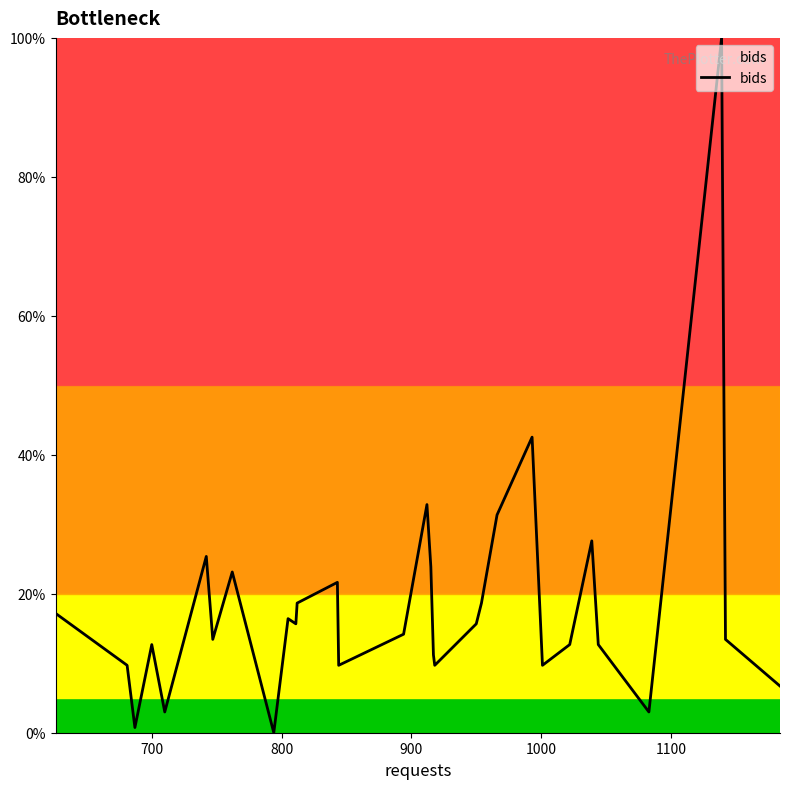

What is the difference between the maximum and minimum values?

100.0